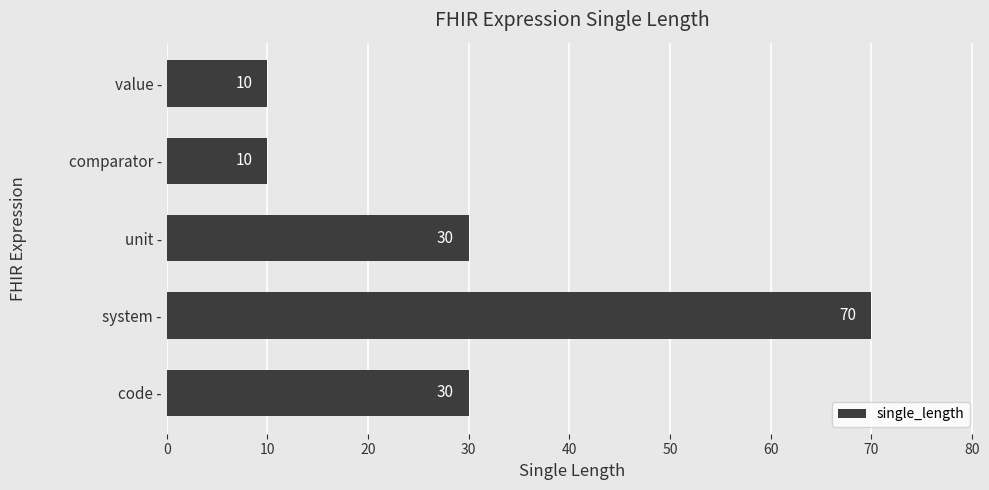

What is the change in value from system - to code -?

-40